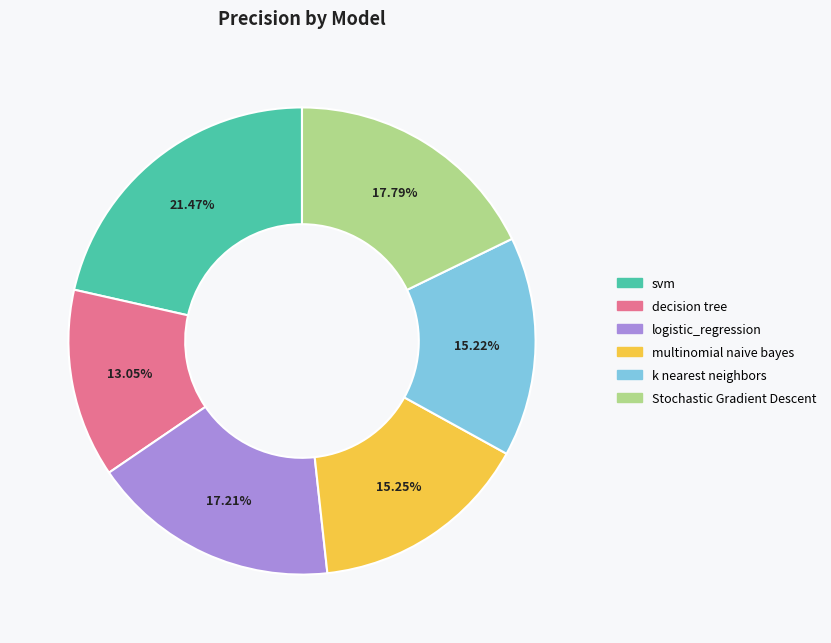

Does any single category account for the majority?

No